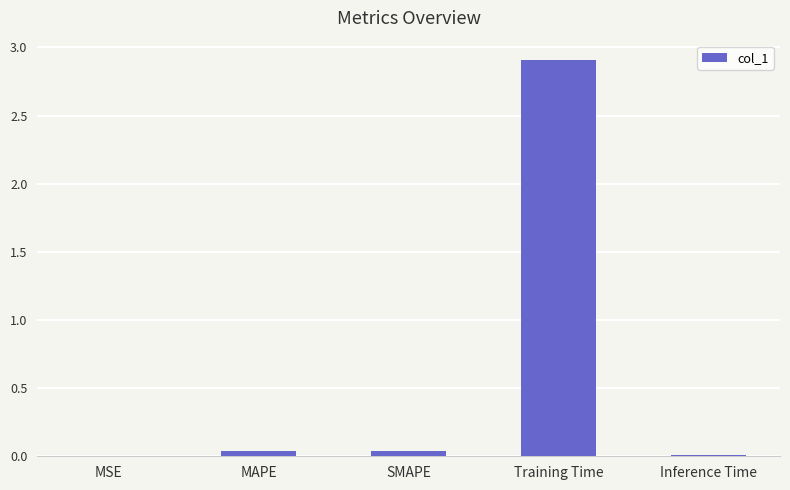

Which category has the highest value across all series?

Training Time